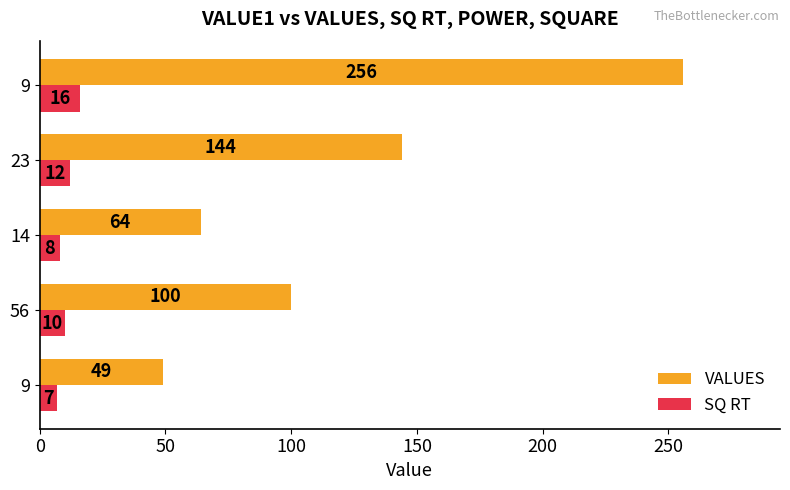

What is the value of the VALUES bar at the 3rd from the left?

64